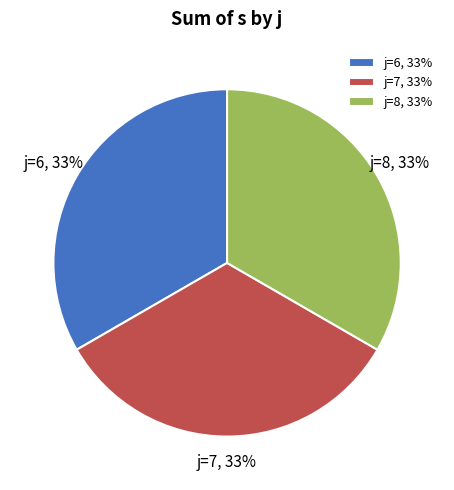

Does any single category account for the majority?

No